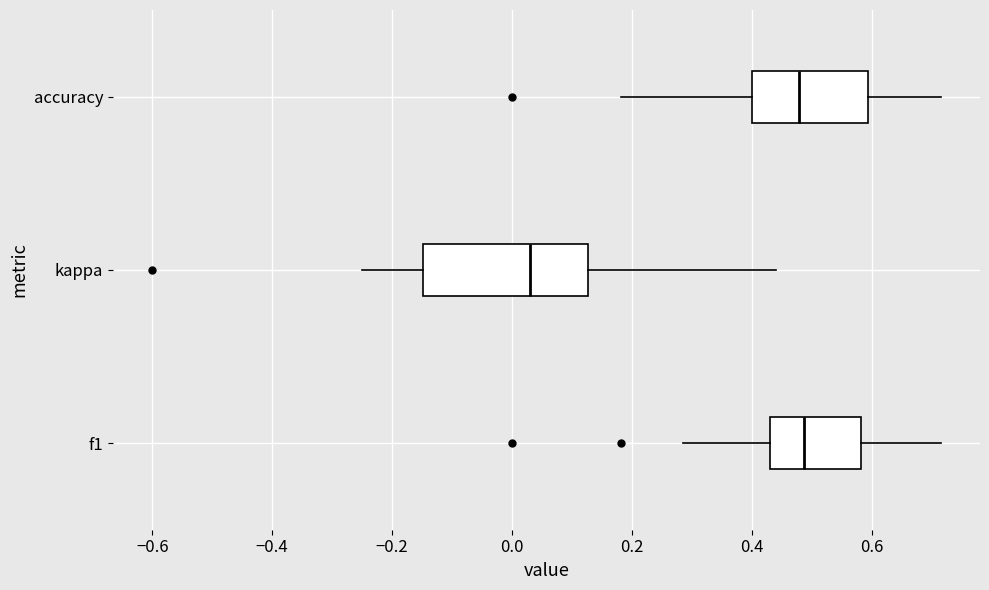

Reading bottom to top, transcribe this box plot: for each box, give where its median line is, the range the box spans, and where its two whiskers end, as read against the x-axis. The values are not printed on the chart, so give them approximately, as read against the axis.

f1: median 0.48, box 0.44 to 0.58, whiskers 0.28 to 0.72
kappa: median 0.02, box -0.14 to 0.12, whiskers -0.24 to 0.44
accuracy: median 0.48, box 0.40 to 0.60, whiskers 0.18 to 0.72